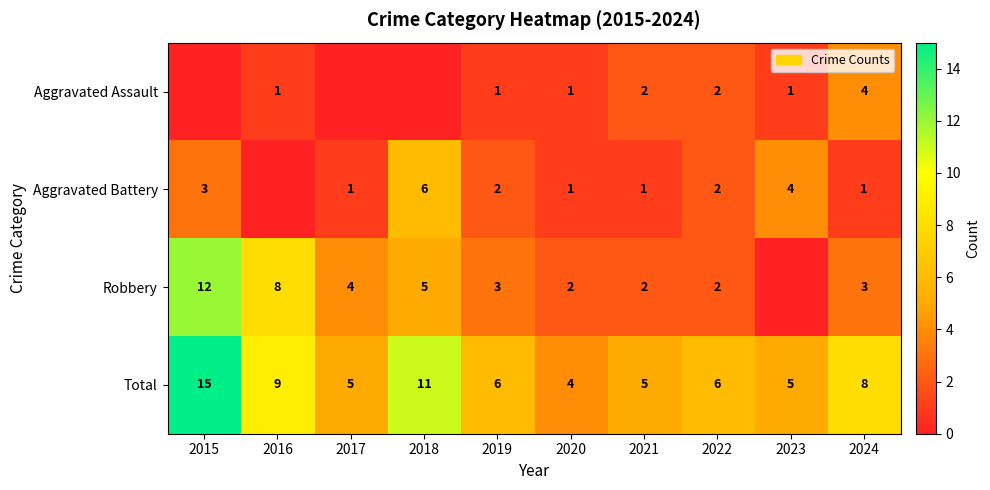

What is the difference between the maximum and minimum values in the Total series?

11